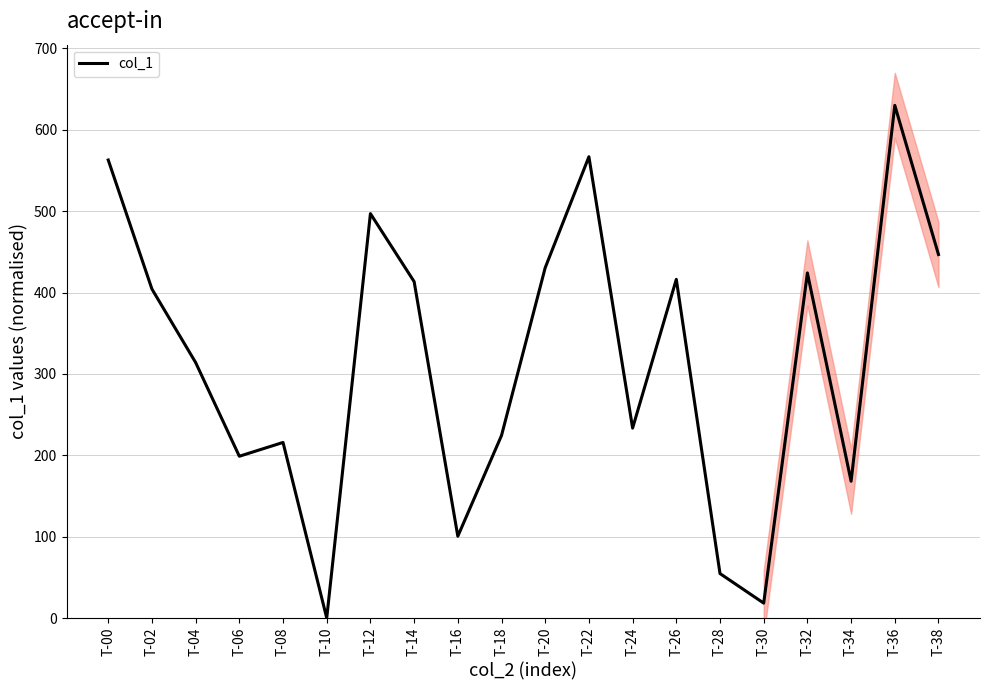

Which has a higher value, T-34 or T-36?

T-36